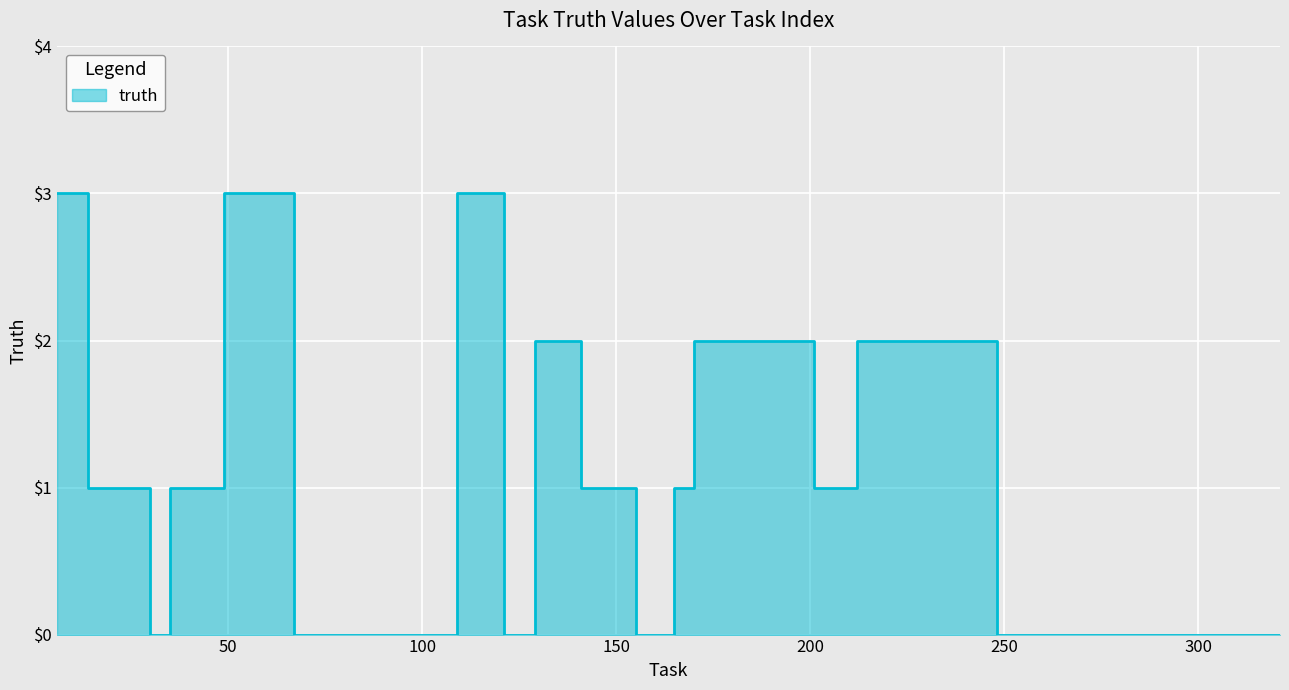

How many lines are shown in the chart?

1